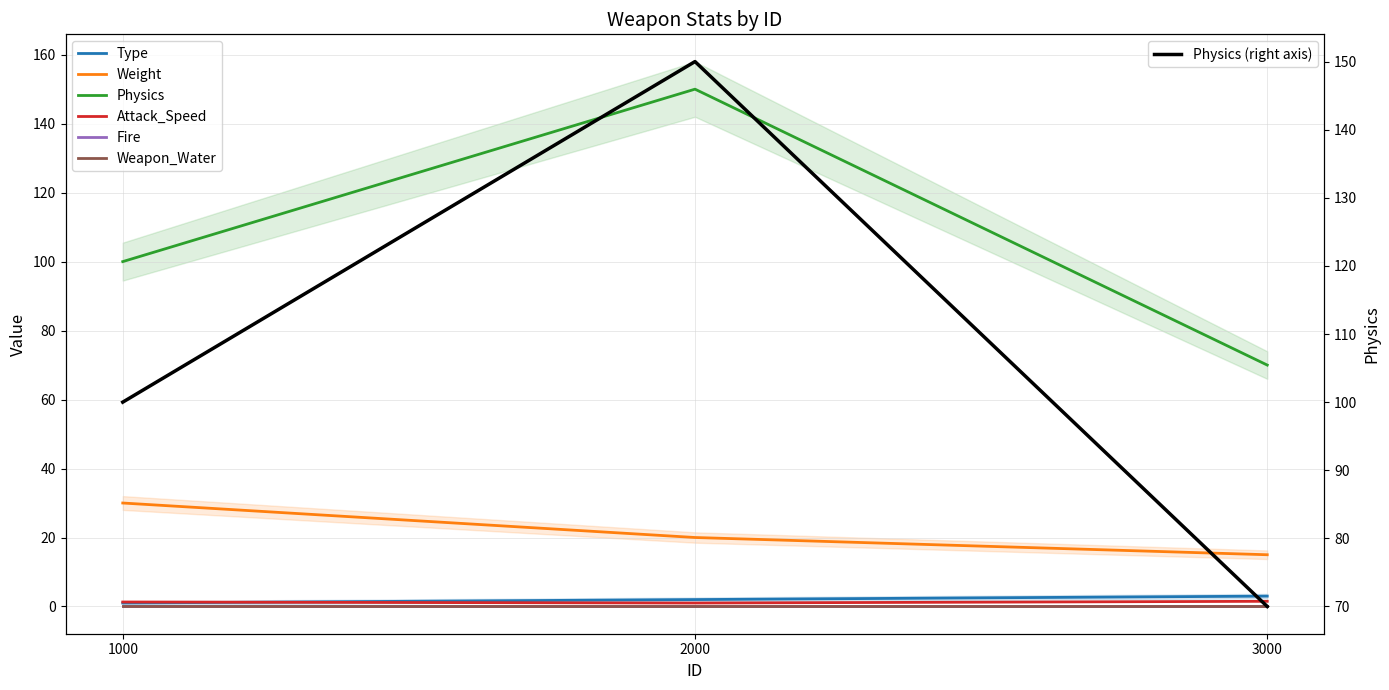

List the labels in order of Weight value, largest first.

1000, 2000, 3000